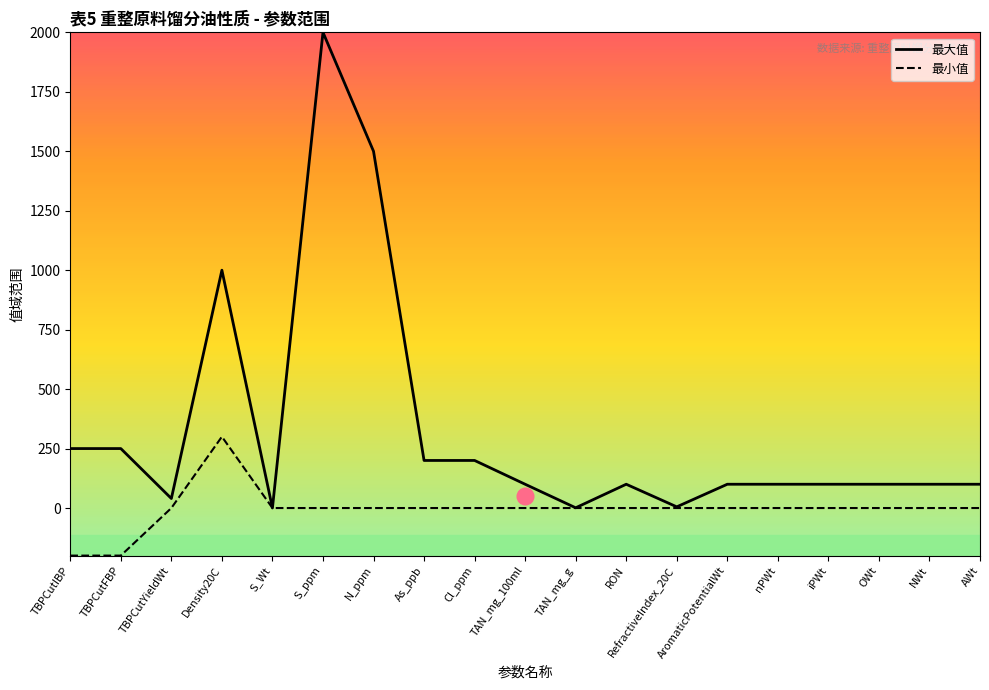

At which category does 最大值 reach its first local peak?

Density20C